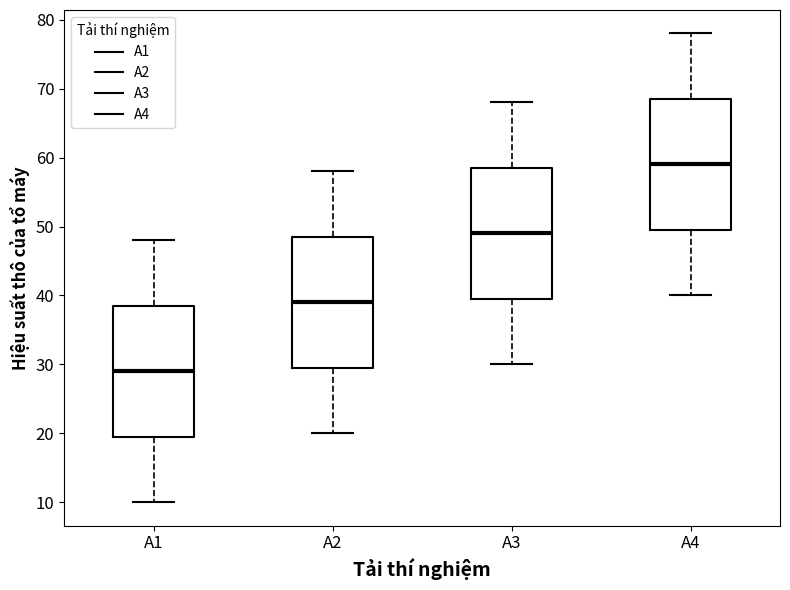

Reading left to right, transcribe this box plot: for each box, give where its median line is, the range the box spans, and where its two whiskers end, as read against the y-axis. The values are not printed on the chart, so give them approximately, as read against the axis.

A1: median 29, box 20 to 39, whiskers 10 to 48
A2: median 39, box 30 to 49, whiskers 20 to 58
A3: median 49, box 40 to 59, whiskers 30 to 68
A4: median 59, box 50 to 69, whiskers 40 to 78